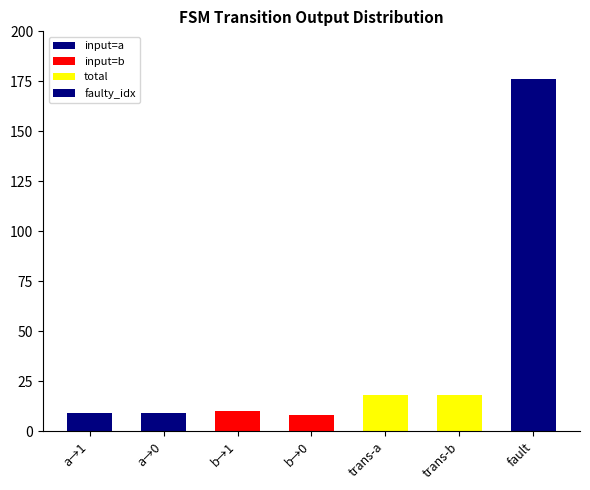

What is the average value of the total series?

18